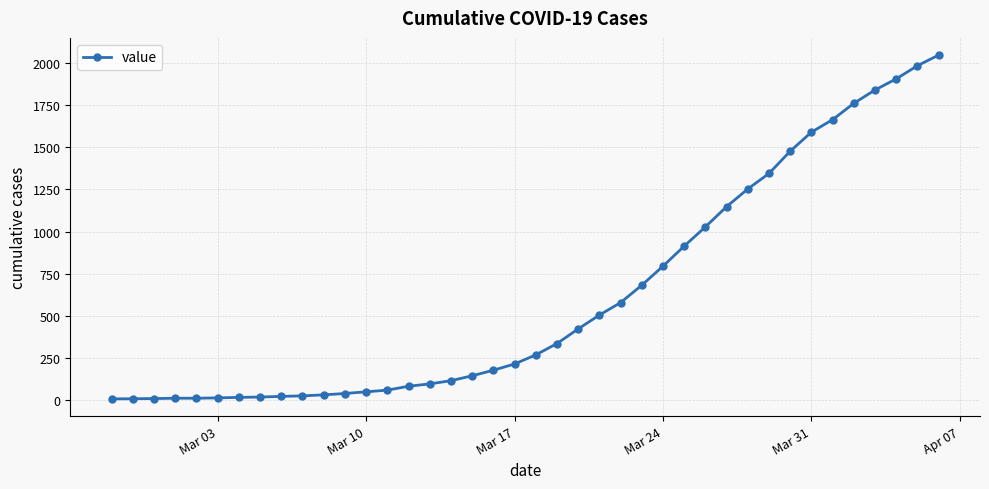

What is the greatest value displayed?

2047